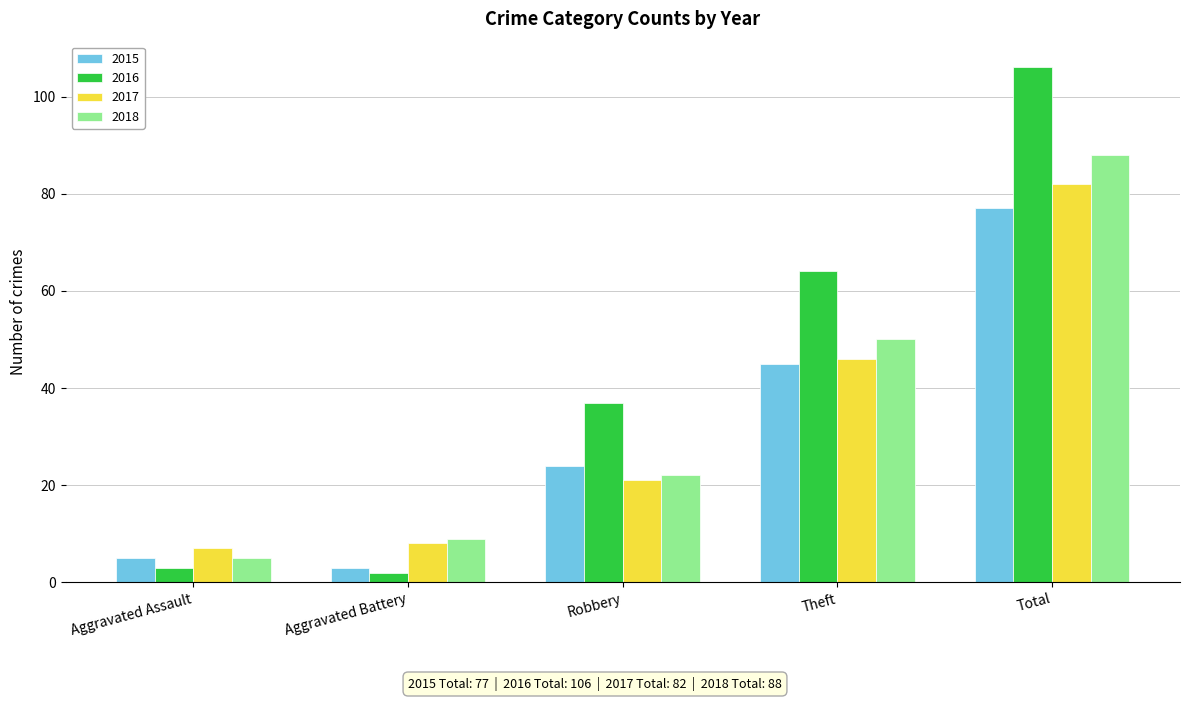

What is the average value of the 2016 series?

42